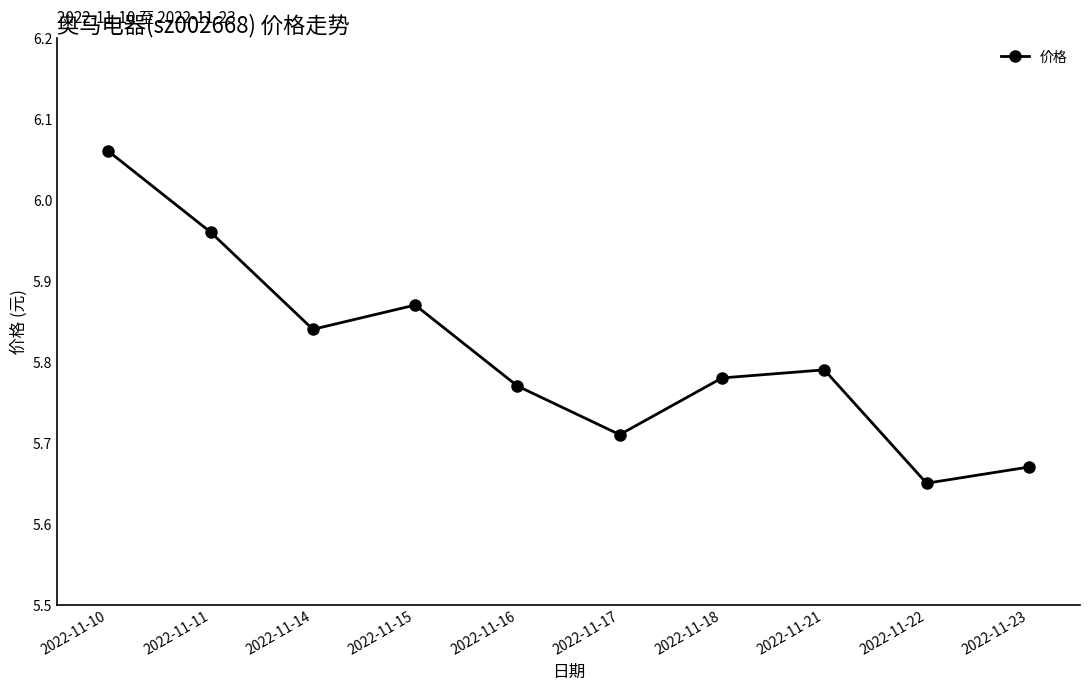

True or false: the data shows 3.8 at 2022-11-23.

False